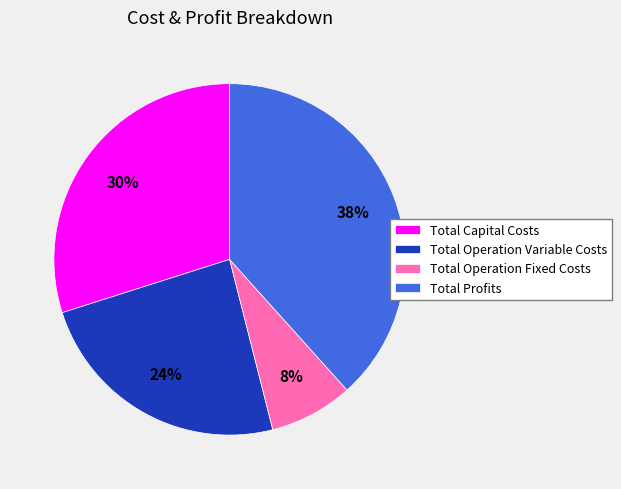

Is there a majority slice in this chart?

No